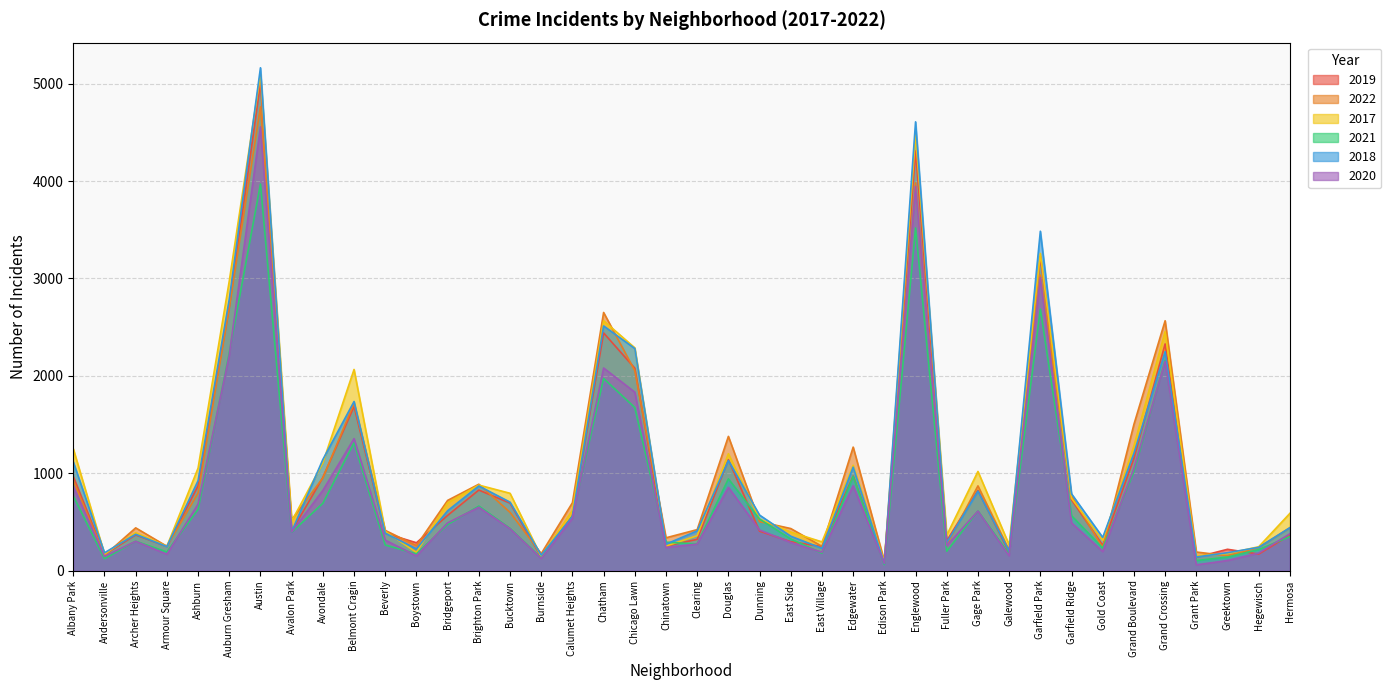

Rank the categories by 2018 value from lowest to highest.

Edison Park, Grant Park, Burnside, Andersonville, Greektown, Galewood, Boystown, East Village, Hegewisch, Armour Square, Chinatown, Fuller Park, Gold Coast, East Side, Archer Heights, Beverly, Avalon Park, Clearing, Hermosa, Calumet Heights, Dunning, Bridgeport, Bucktown, Garfield Ridge, Gage Park, Brighton Park, Ashburn, Edgewater, Albany Park, Douglas, Avondale, Grand Boulevard, Belmont Cragin, Grand Crossing, Chicago Lawn, Chatham, Auburn Gresham, Garfield Park, Englewood, Austin